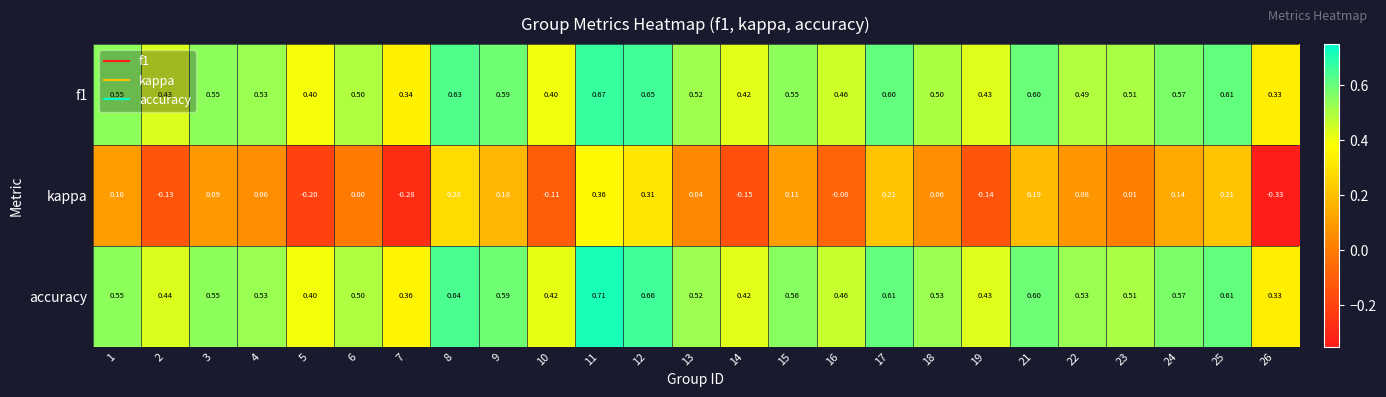

Rank the series by their maximum value, from lowest to highest.

kappa, f1, accuracy